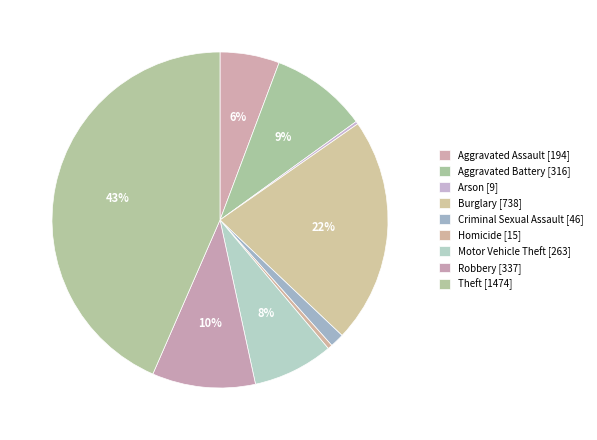

Is it true that Robbery is 4% of the pie?

False